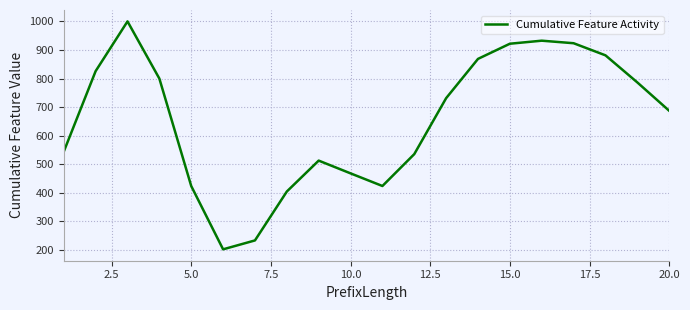

Is this an area chart (filled region under the line)?

No